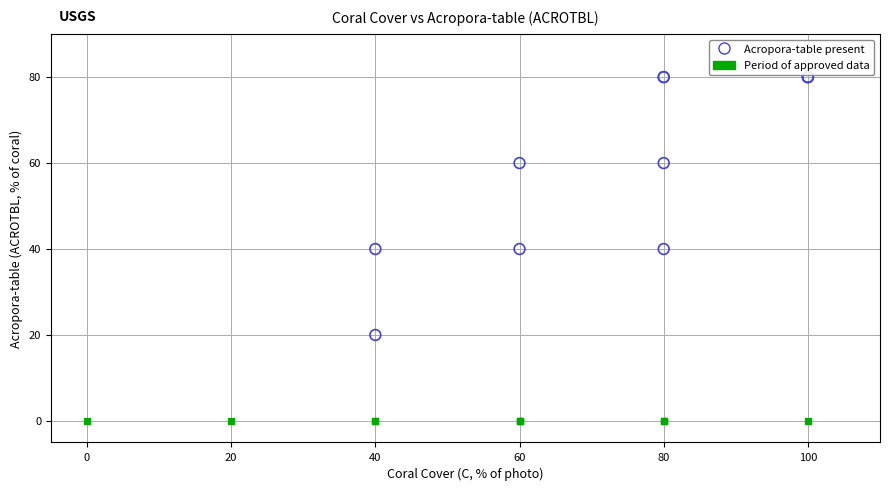

Which series reaches the maximum Y coordinate?

Acropora-table present